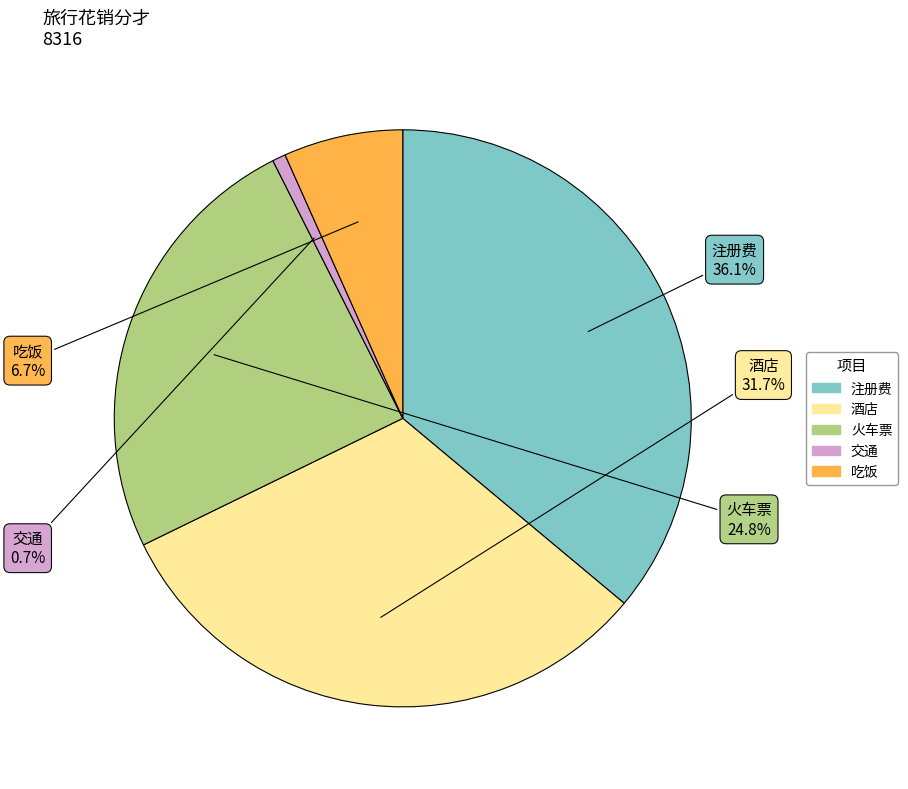

How many slices are in this pie chart?

5